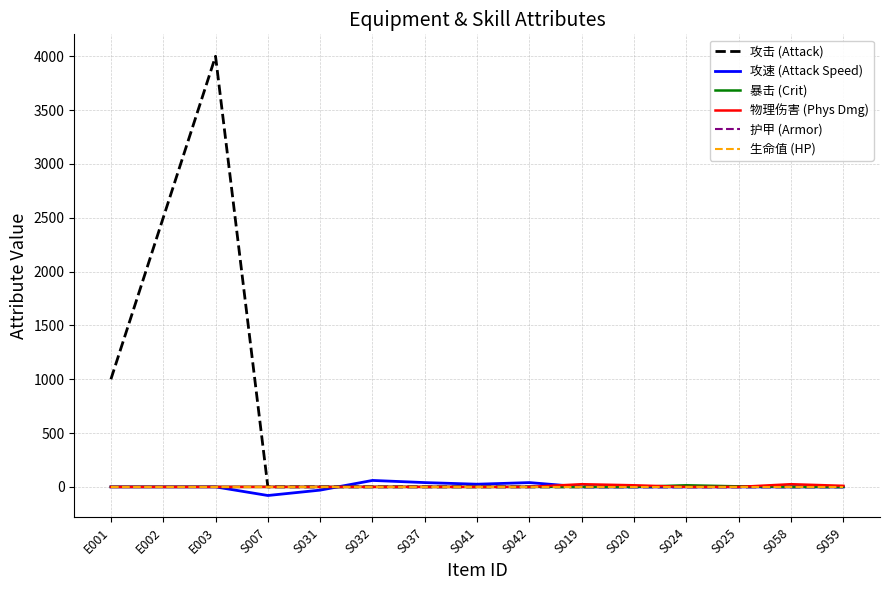

At which label is 攻击 (Attack) closest to 2000?

E002